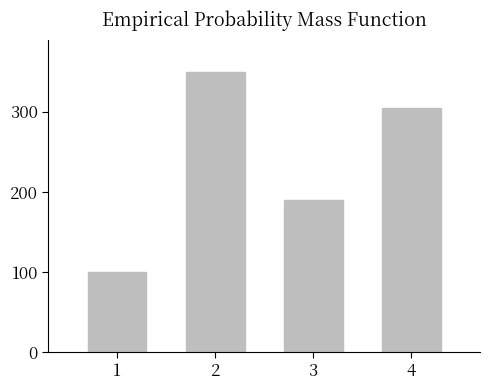

Does the chart contain stacked bars?

No